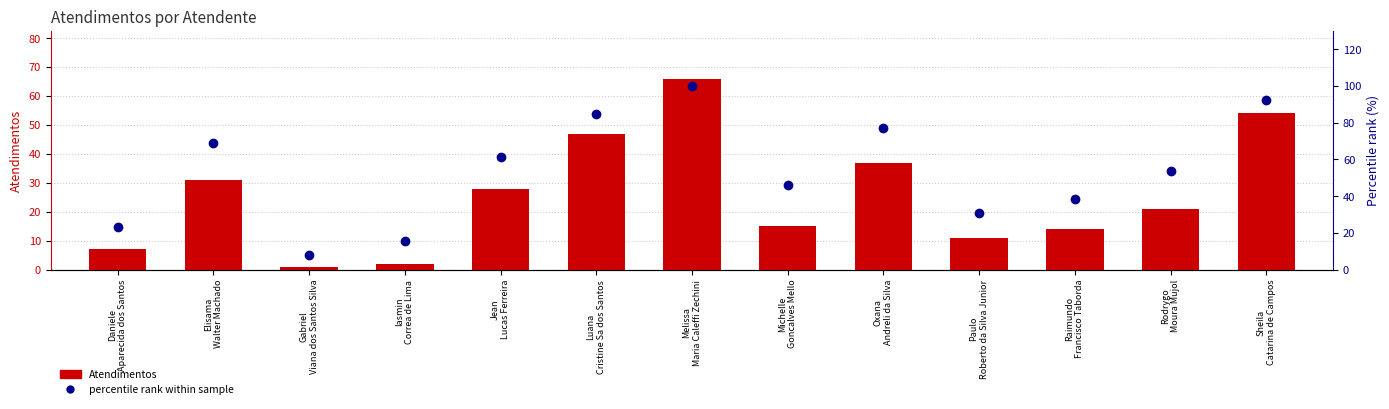

How many categories are shown in the chart?

13